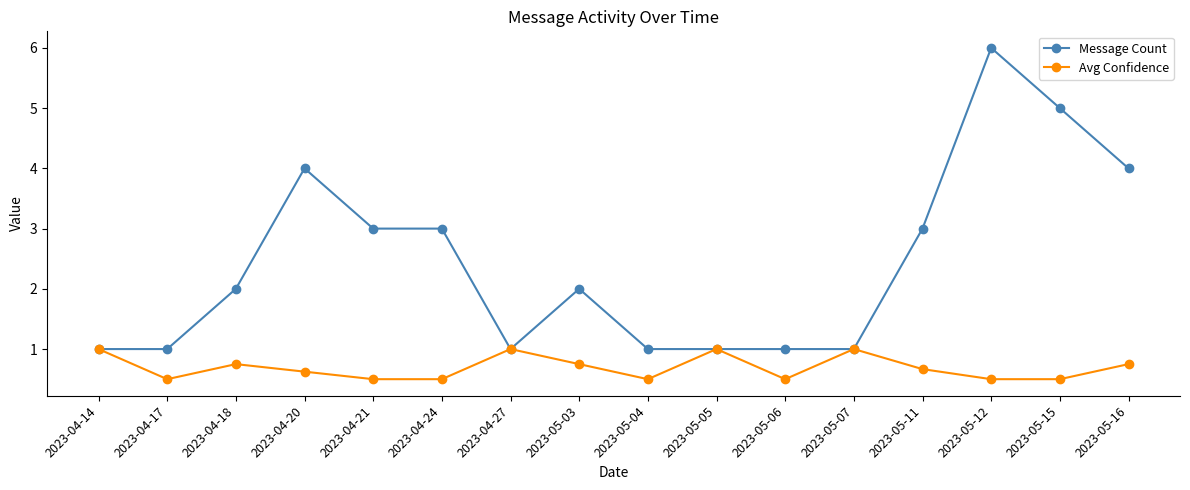

Does the chart display data point markers on the line(s)?

Yes